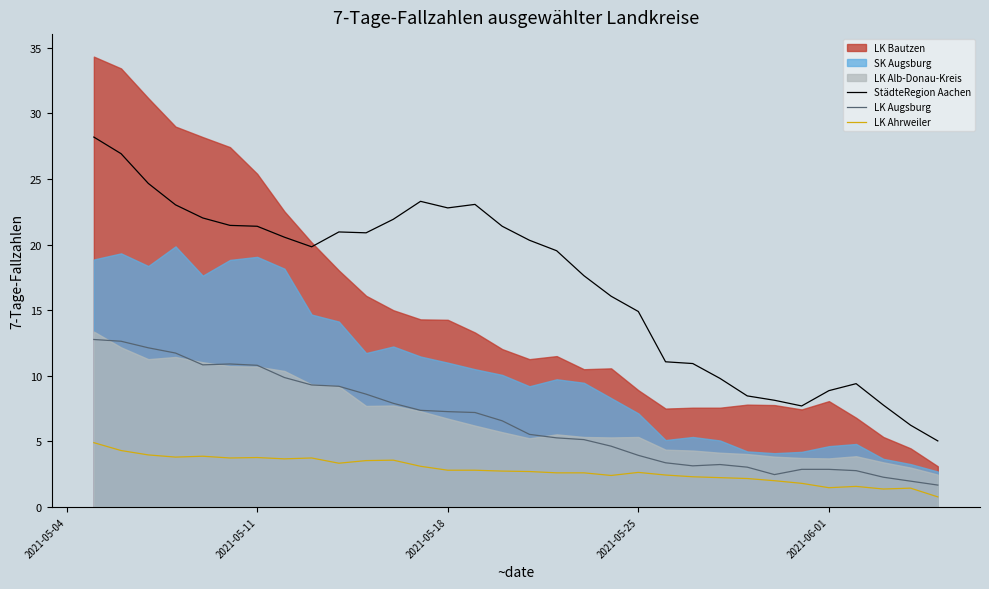

What is the highest value of the LK Ahrweiler series?

4.9